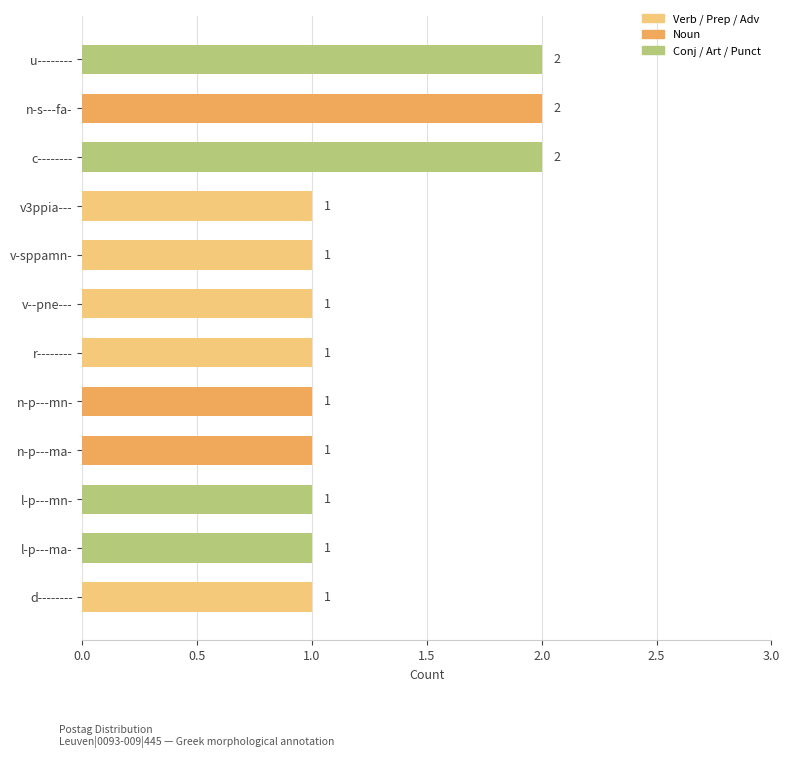

What is the sum of all values?

15